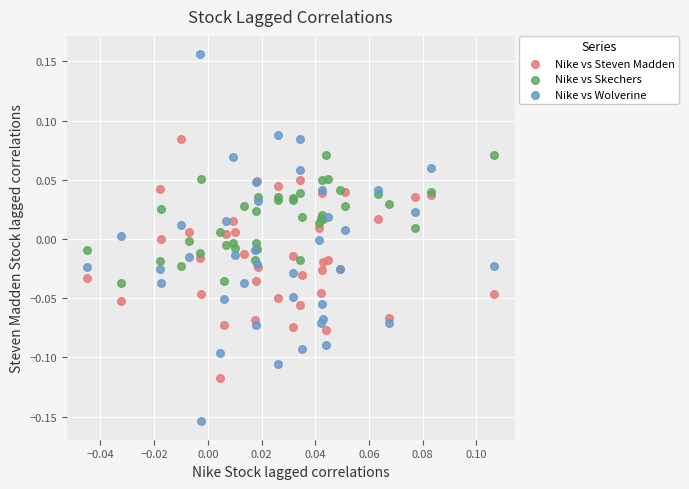

Which series has the largest Y range (max minus min)?

Nike vs Wolverine